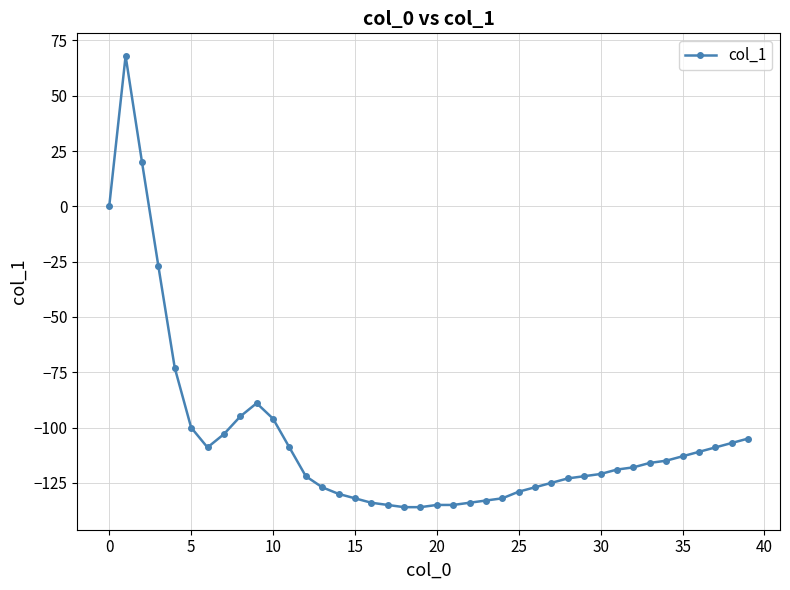

What is the greatest value displayed?

68